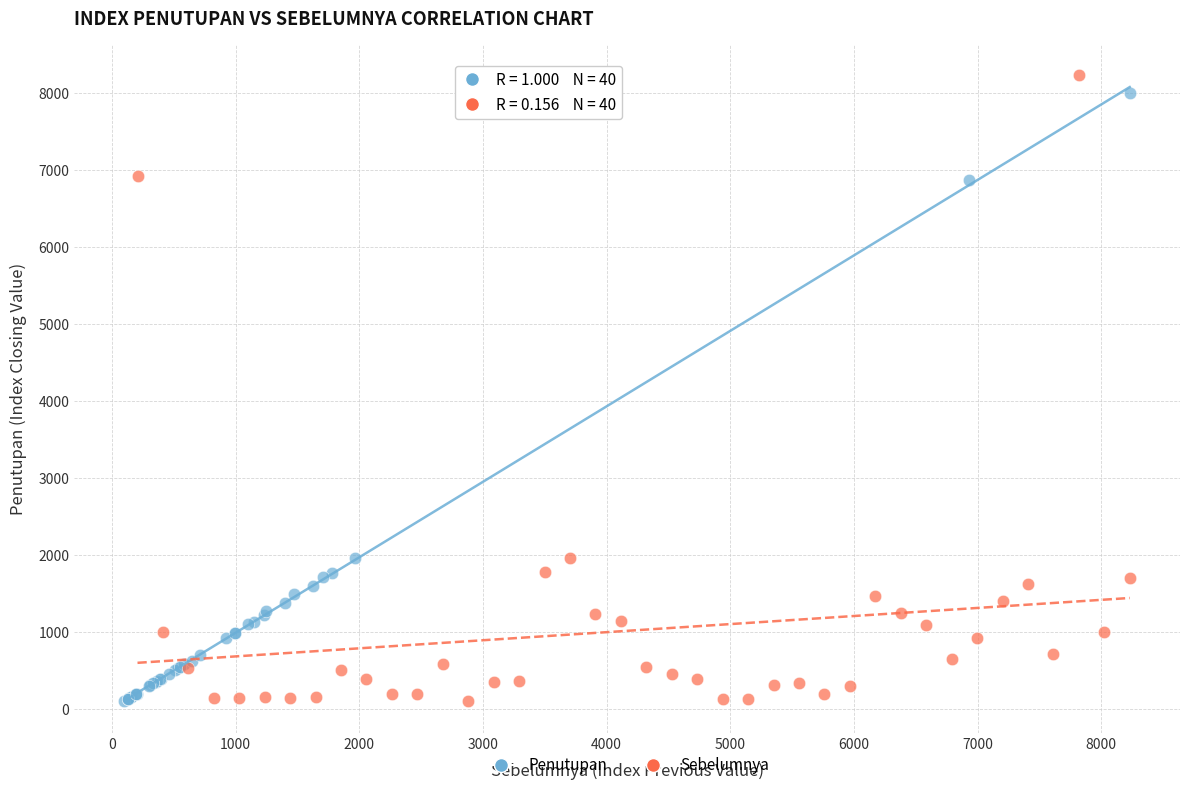

Which series has the widest spread of Y values?

Sebelumnya